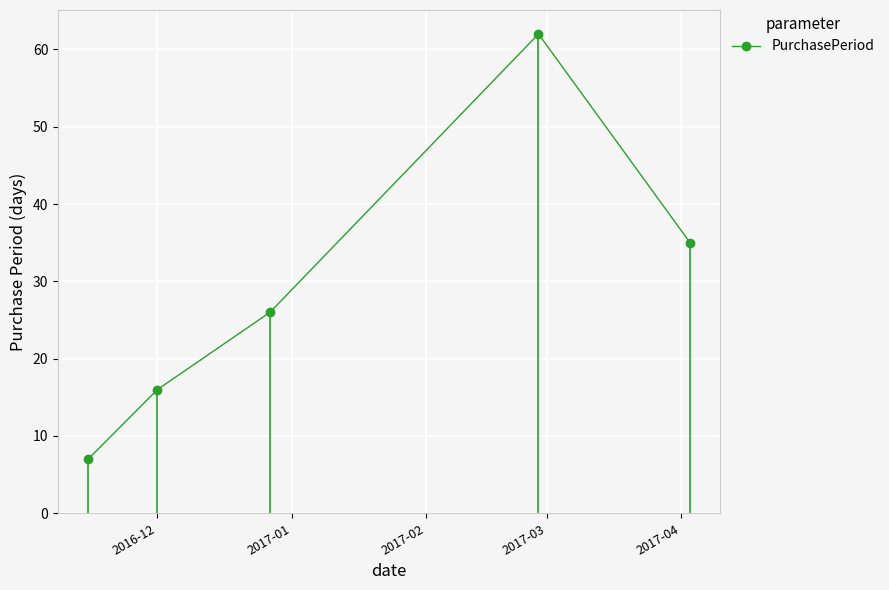

Is this an area chart (filled region under the line)?

No